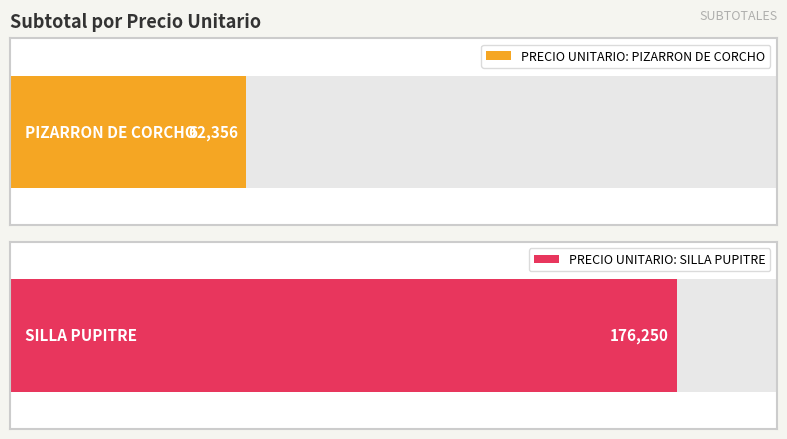

What is the value of the 2nd bar from the left?

176250